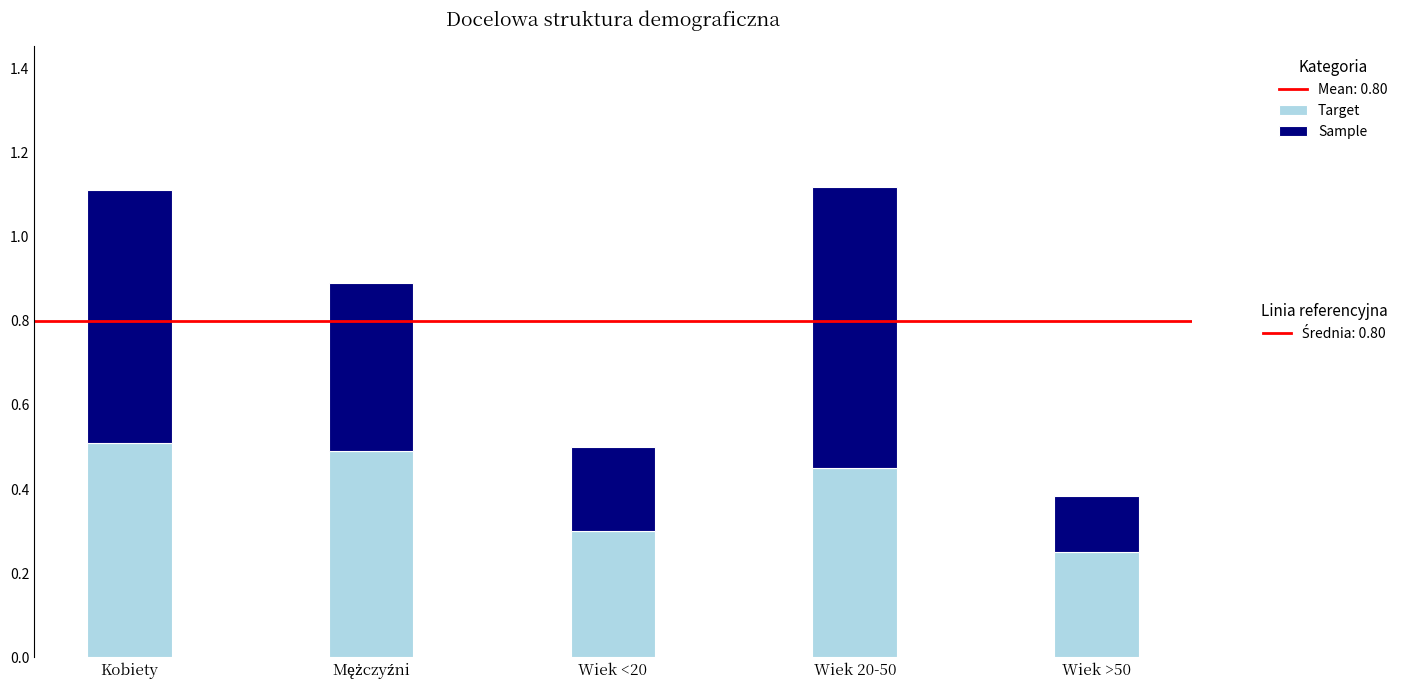

What is the total value across all series at Wiek >50?

0.4